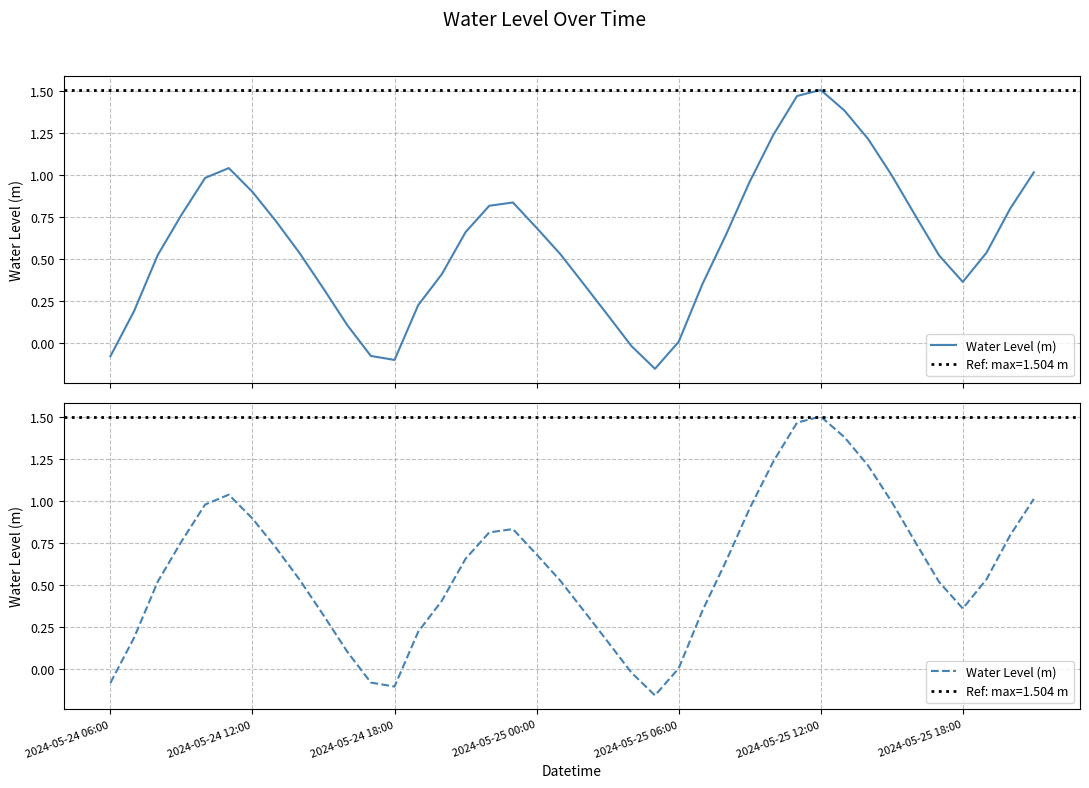

How many points are lower than both their immediate neighbors (excluding endpoints)?

3